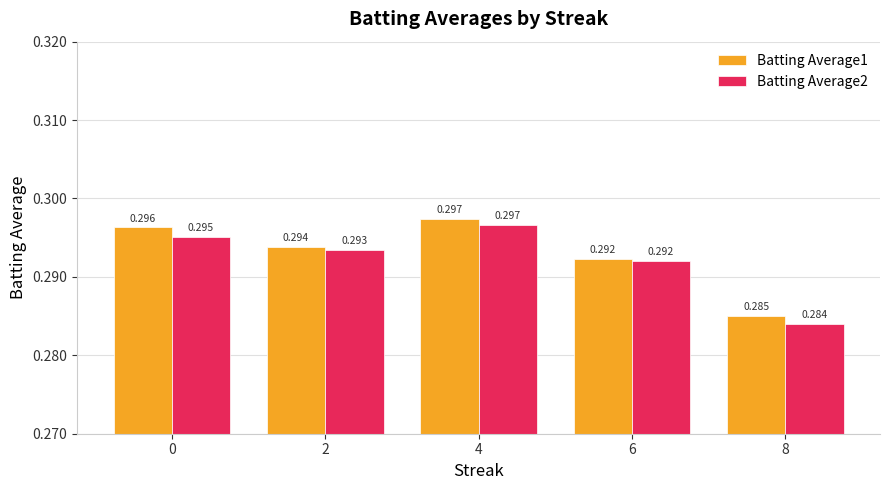

At which label does Batting Average1 reach its peak?

4